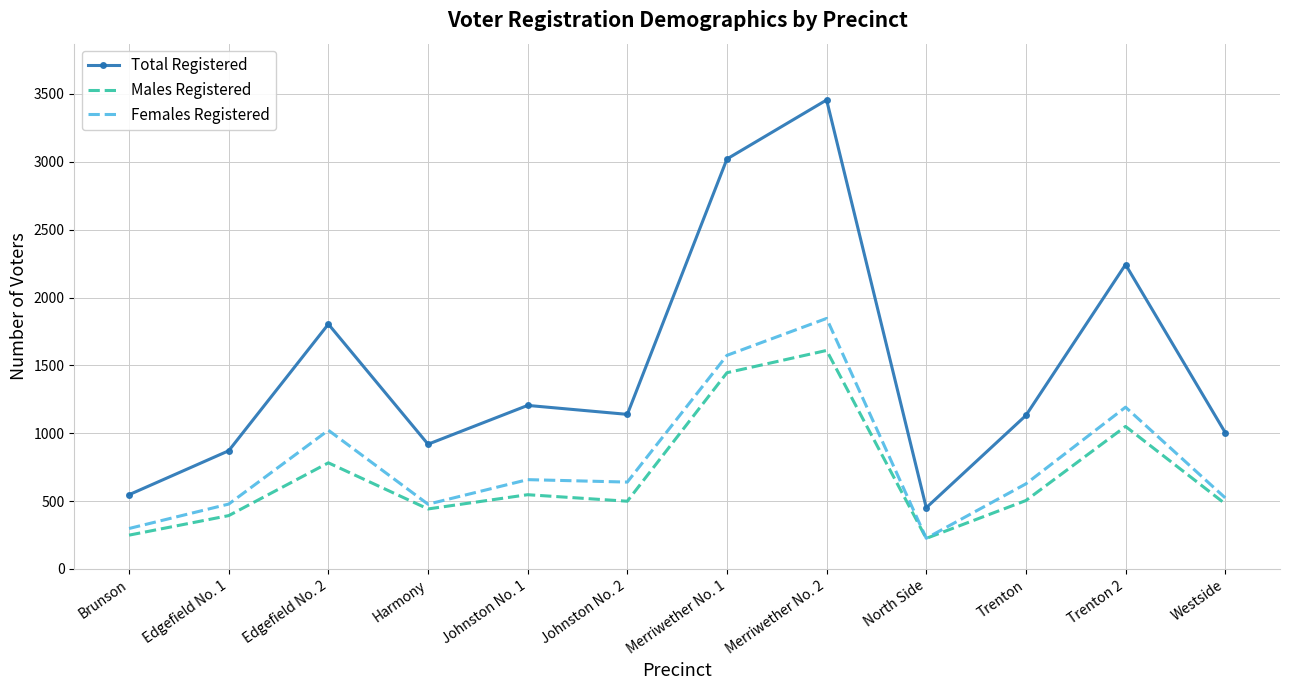

Which series has the largest total across all categories?

Total Registered